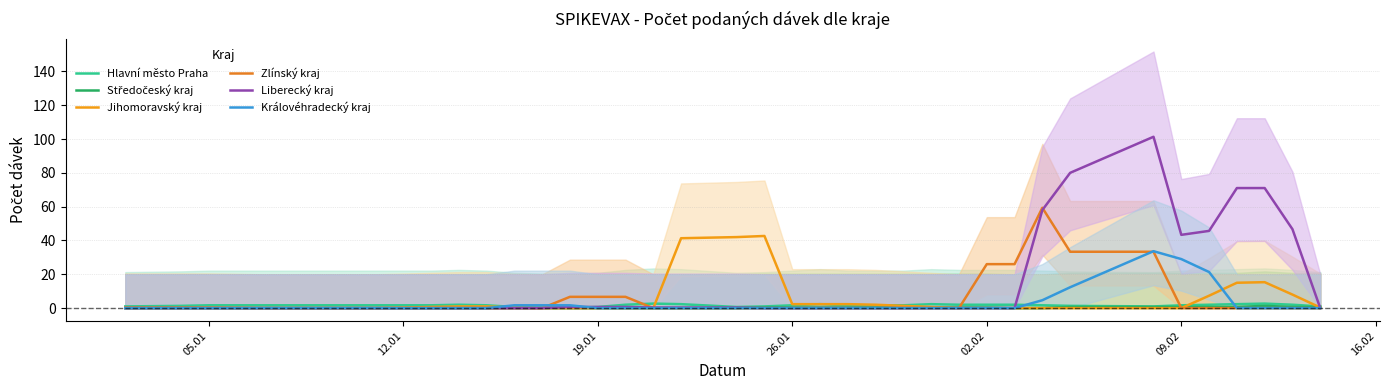

How many interior local peaks does the Středočeský kraj series have?

1